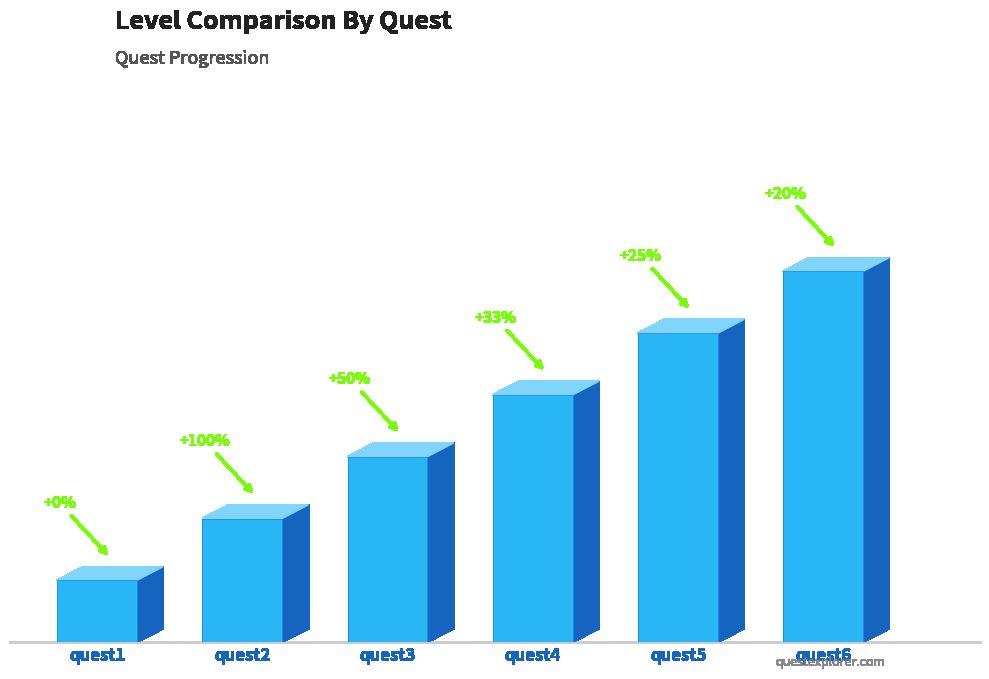

Count the number of categories in the chart.

6